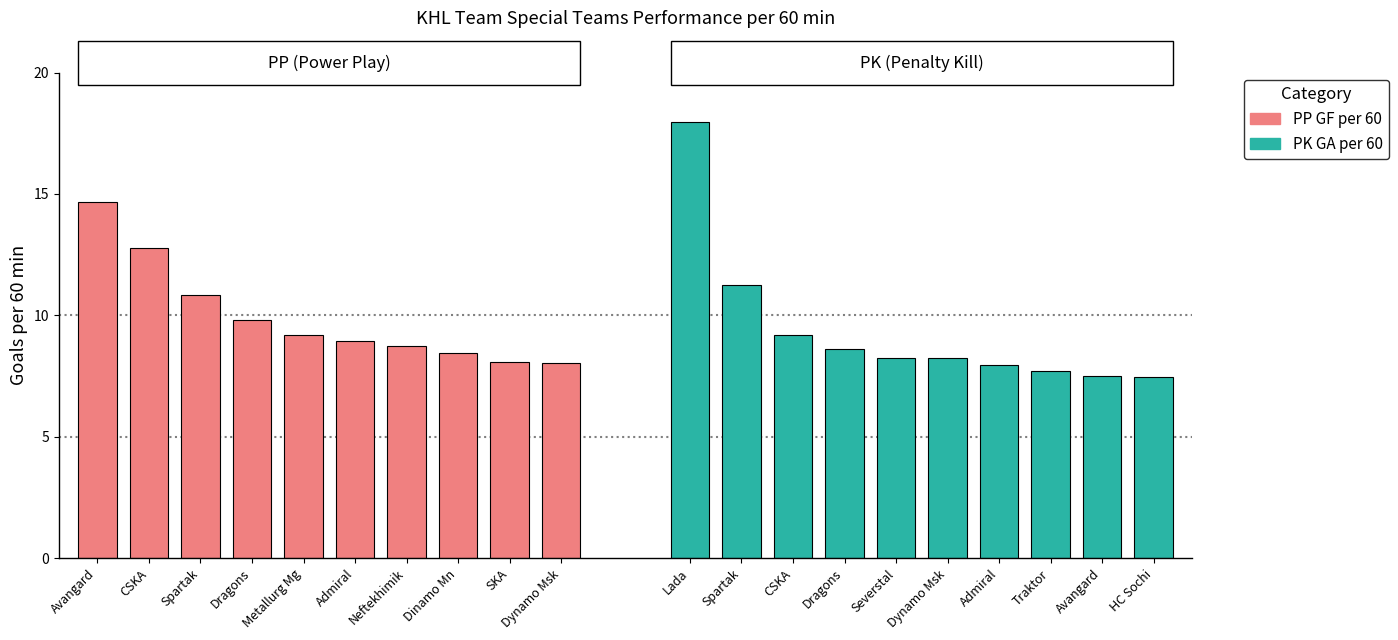

Between Admiral and Neftekhimik, which series saw the biggest shift?

PK GA per 60